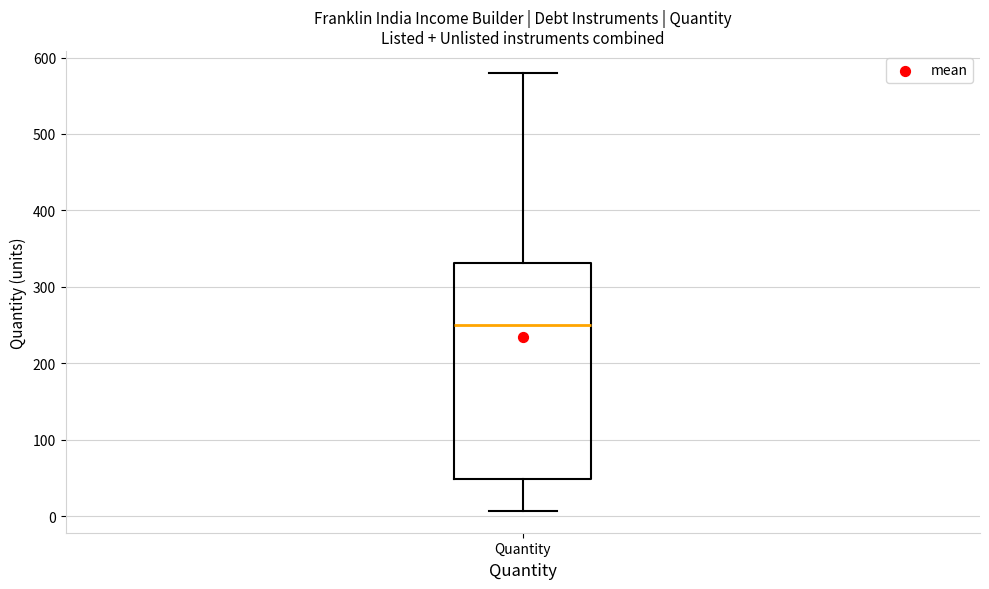

Transcribe this box plot: give where the median line is, the range the box spans, and where the two whiskers end, as read against the y-axis. The values are not printed on the chart, so give them approximately, as read against the axis.

median 250, box 50 to 330, whiskers 10 to 580